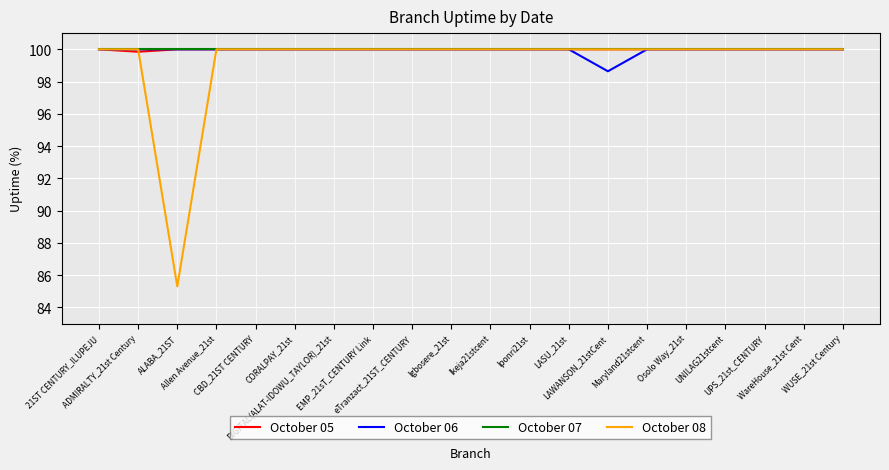

In October 05, how many points are lower than both neighbors (excluding endpoints)?

1